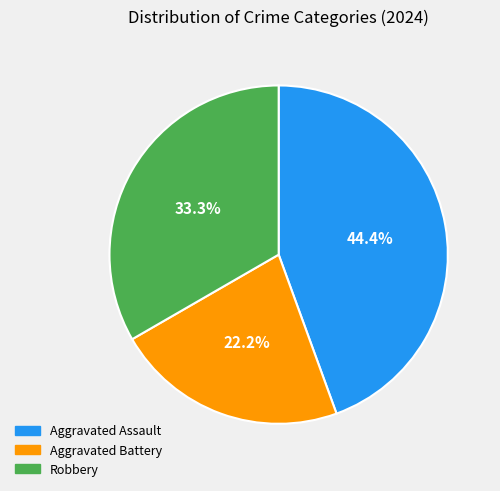

Rank the categories by value from highest to lowest.

Aggravated Assault, Robbery, Aggravated Battery